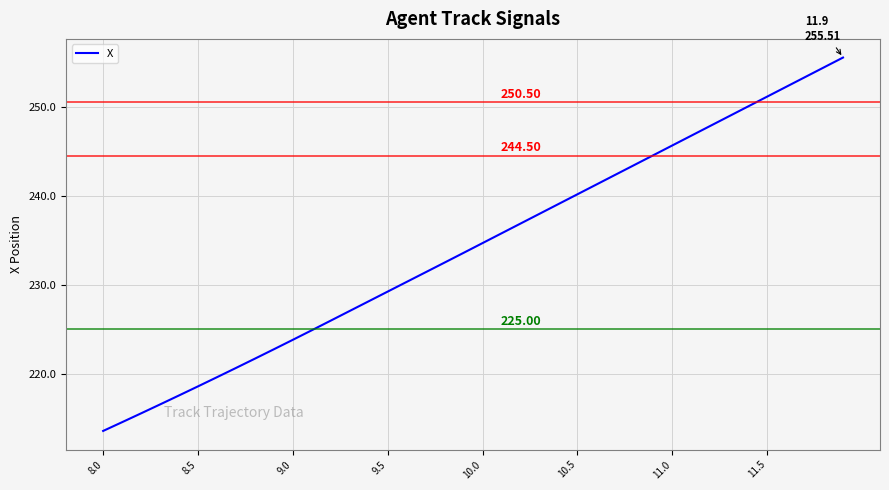

True or false: the data has more than 1 interior local peaks.

False